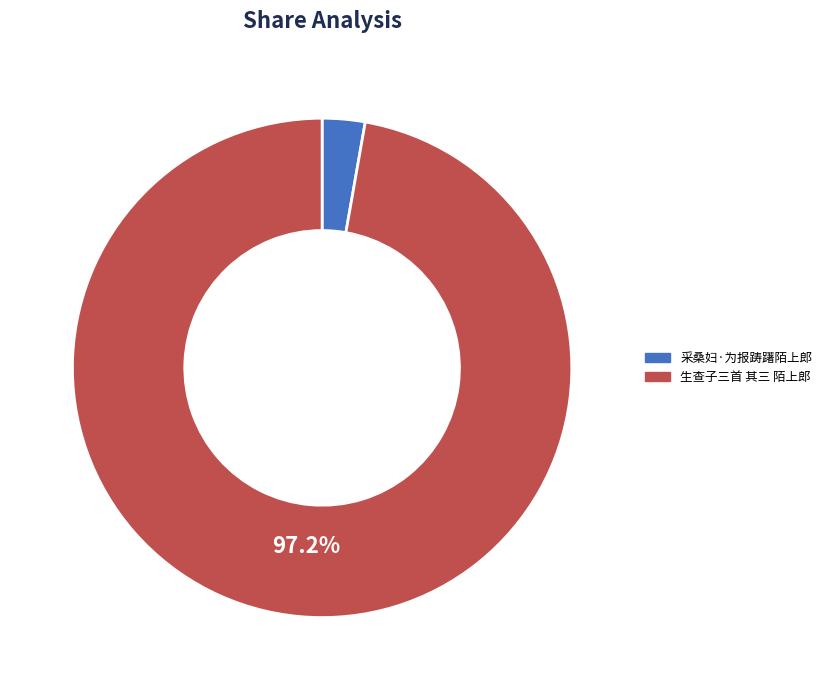

Between 采桑妇·为报踌躇陌上郎 and 生查子三首 其三 陌上郎, which is larger?

生查子三首 其三 陌上郎